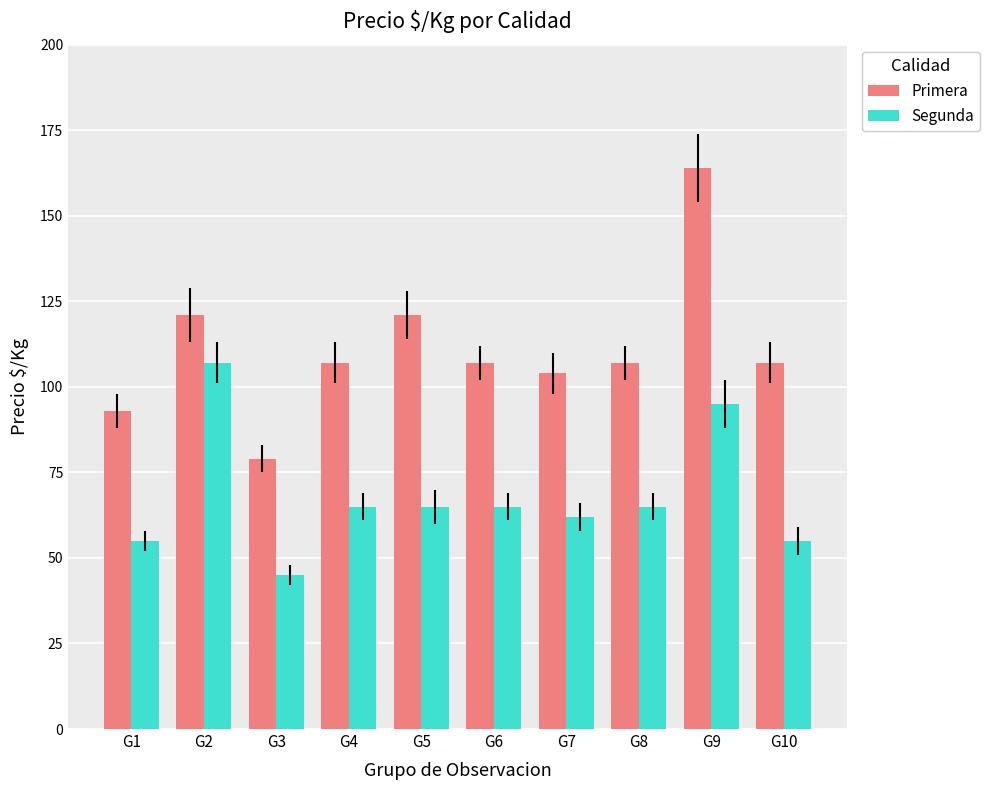

The value of Segunda at G6 is 65. True or false?

True